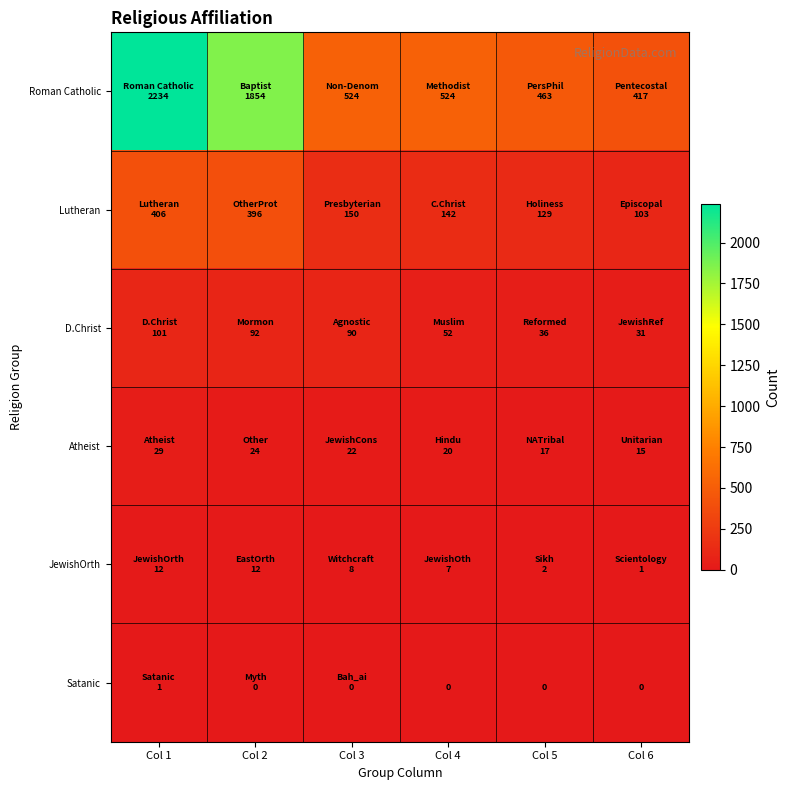

What is the difference between the maximum and second lowest values in the JewishOrth series?

10